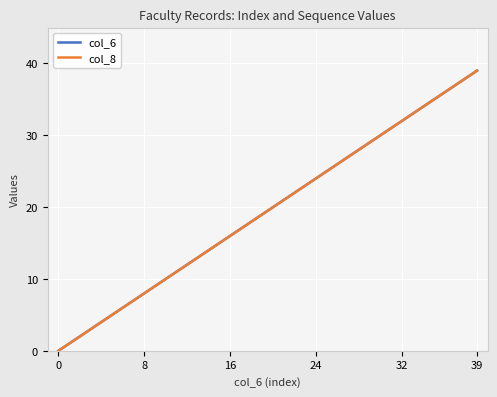

Does the chart display data point markers on the line(s)?

No